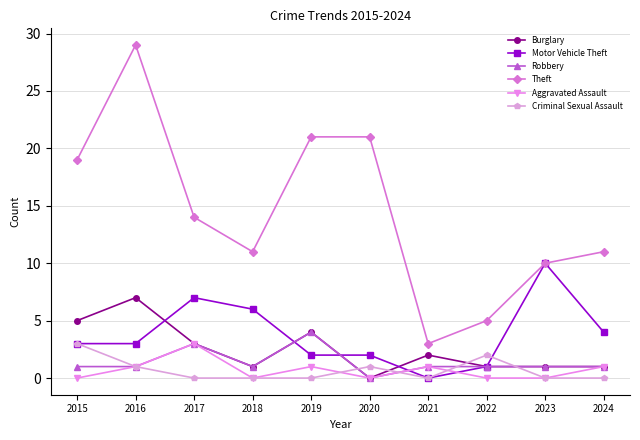

At which category is the sum across all series the highest?

2016